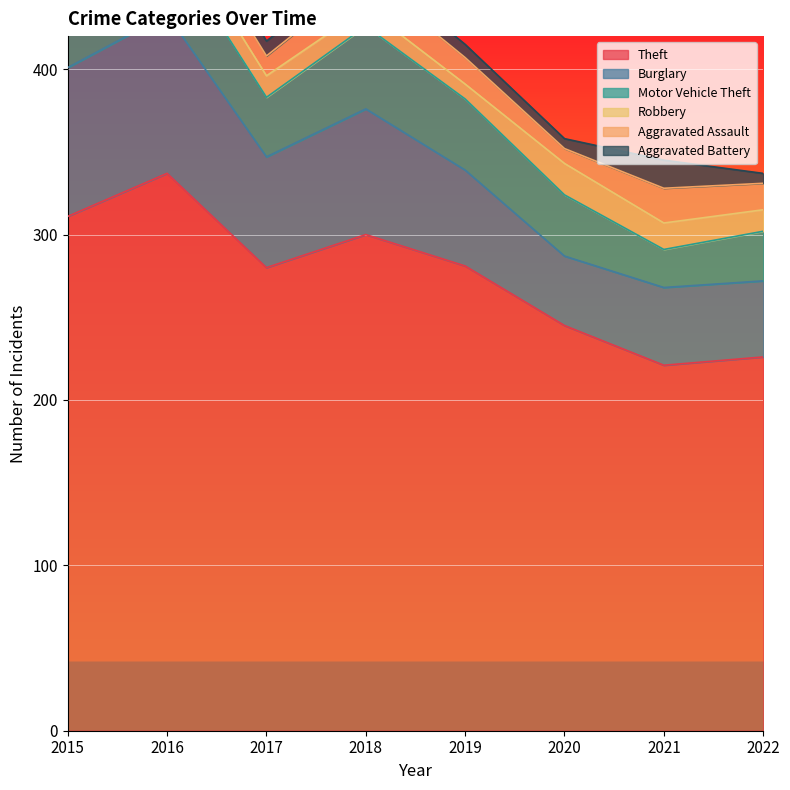

Rank the categories by Theft value from lowest to highest.

2021, 2022, 2020, 2017, 2019, 2018, 2015, 2016